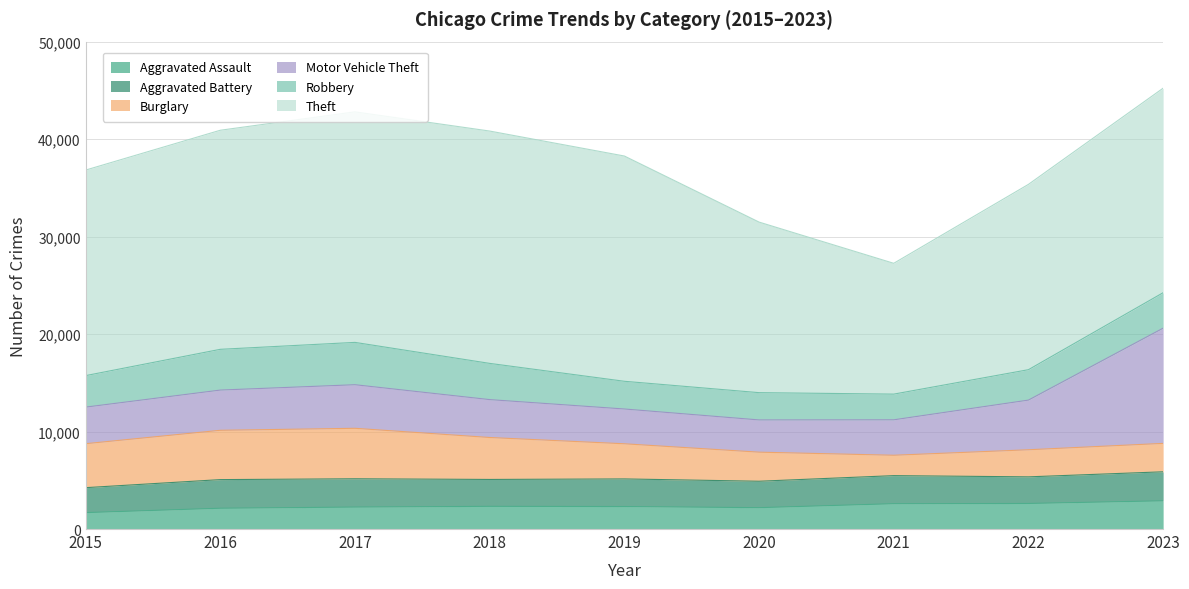

Does the chart have visible grid lines?

Yes